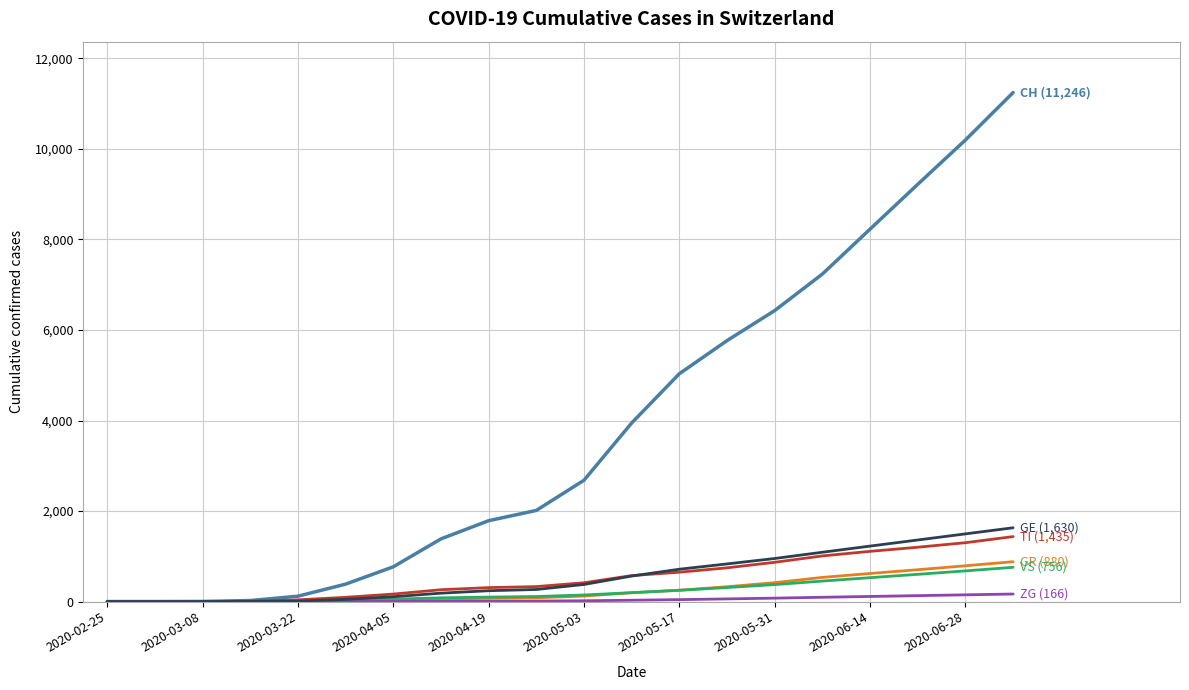

How many lines are shown in the chart?

6